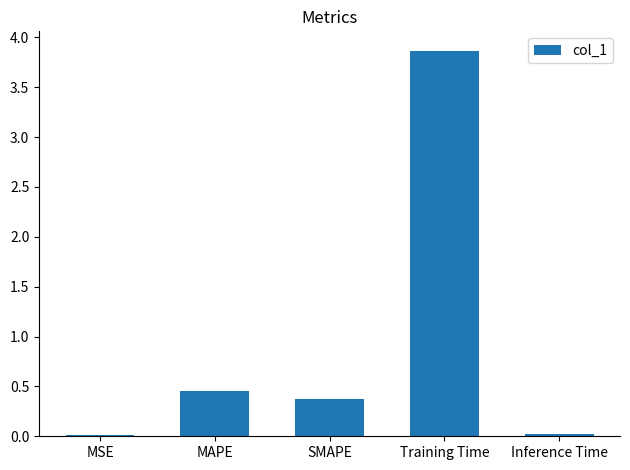

What is the sum of all values?

4.7